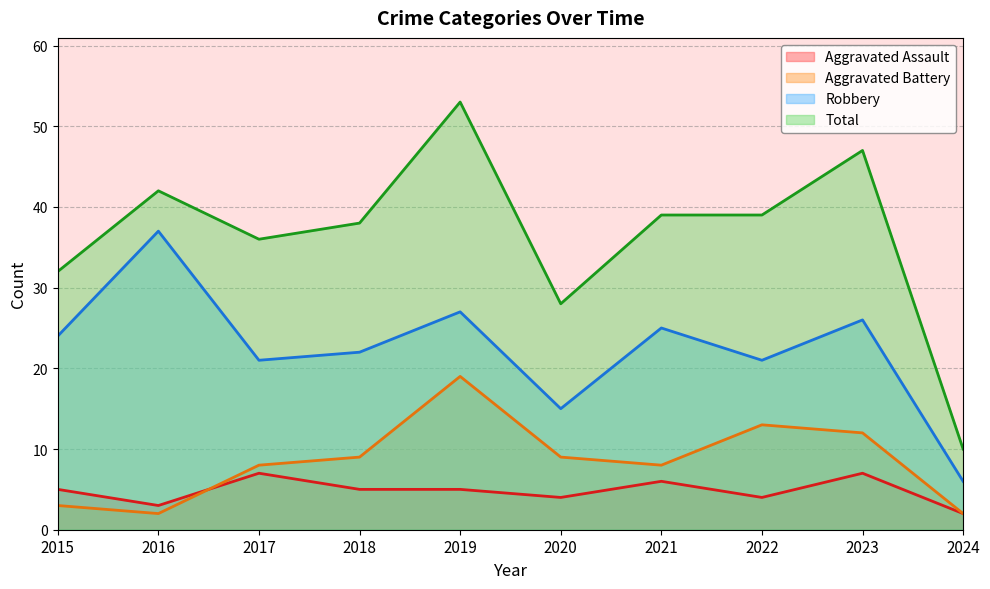

Does the chart display data point markers on the line(s)?

No